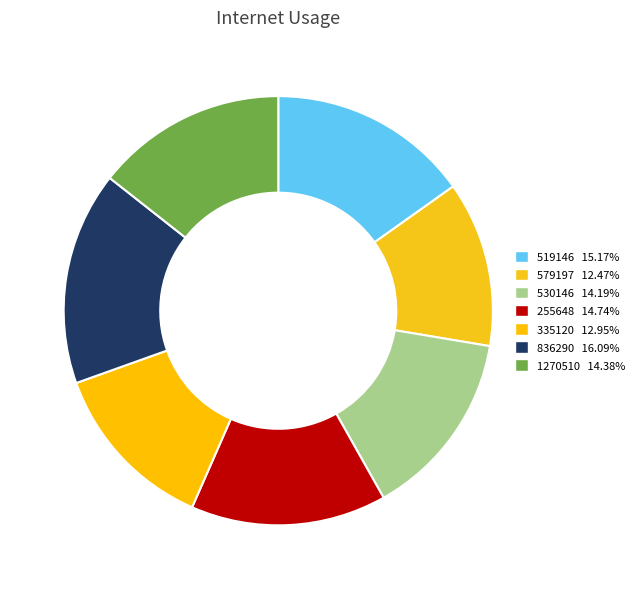

Count the number of slices in the pie.

7